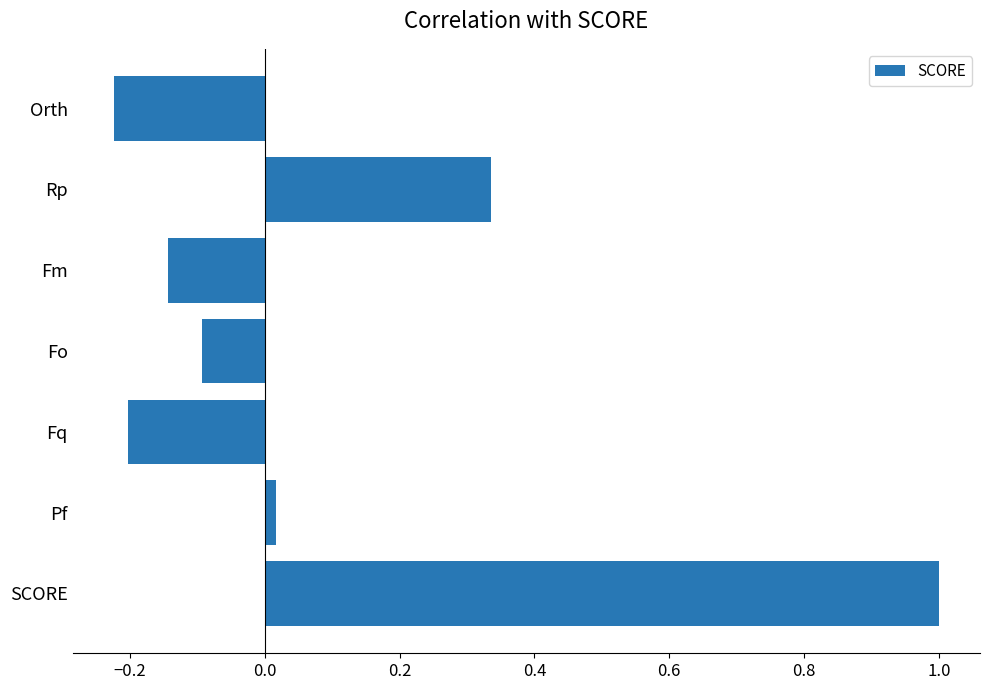

Where is the data nearest to the value 0?

Pf